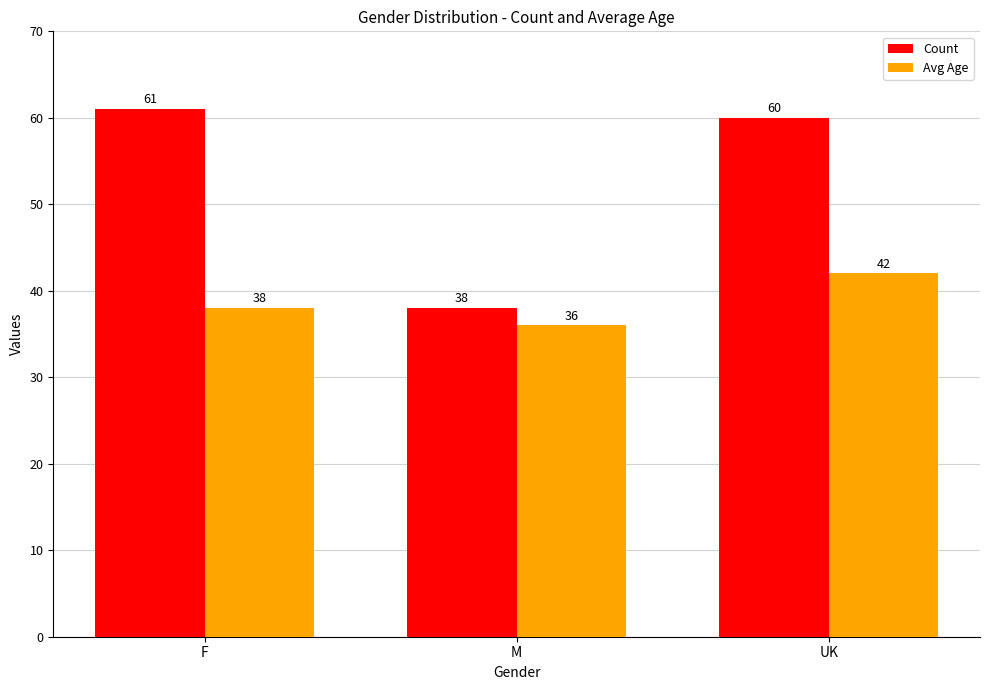

Between F and UK, which series saw the biggest shift?

Avg Age